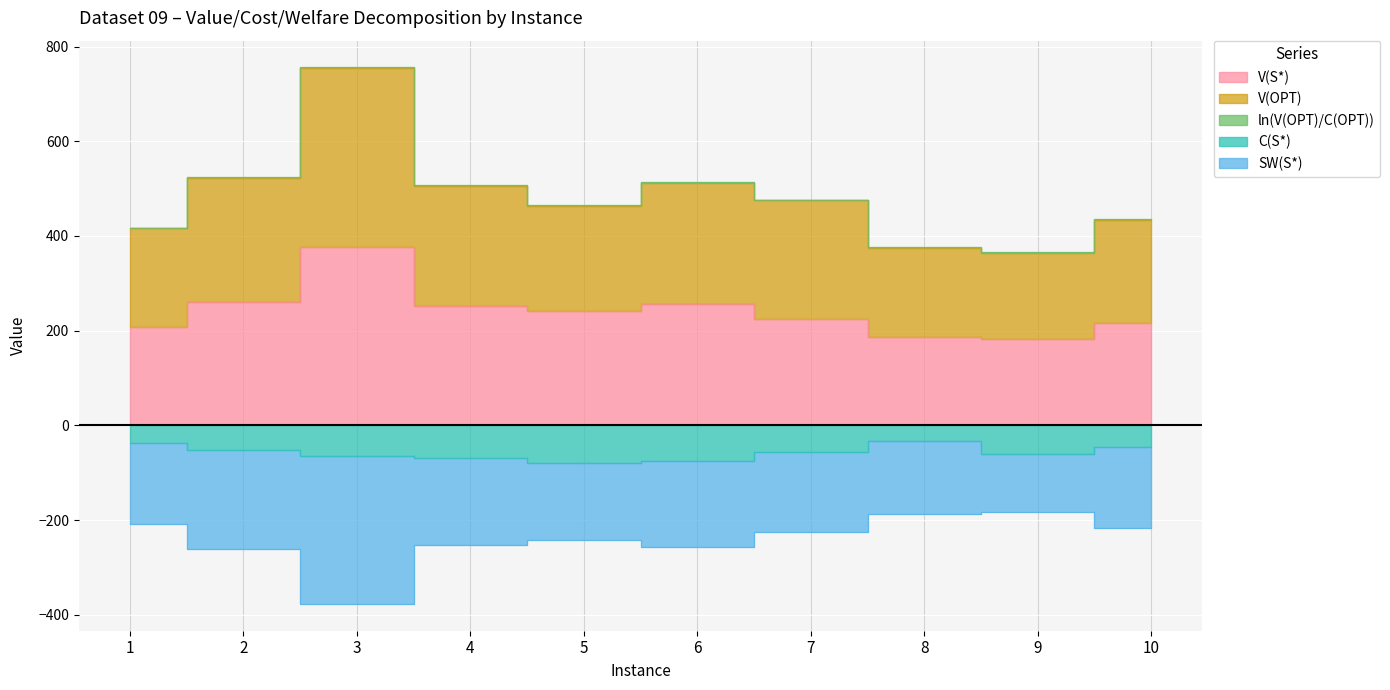

In V(S*), how many points are higher than both neighbors (excluding endpoints)?

2